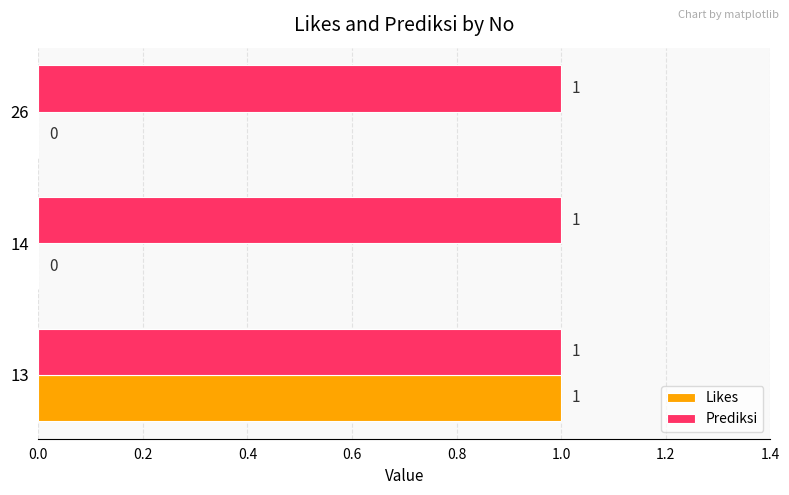

True or false: Prediksi has a value of 1 at 13.

True